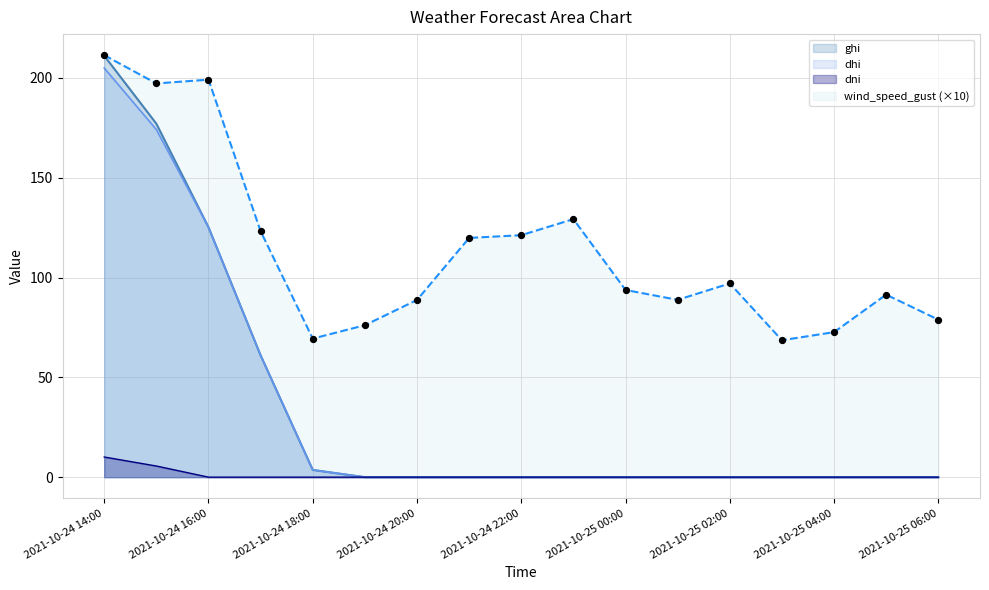

What is the total value across all series at 2021-10-24 14:00?

637.5